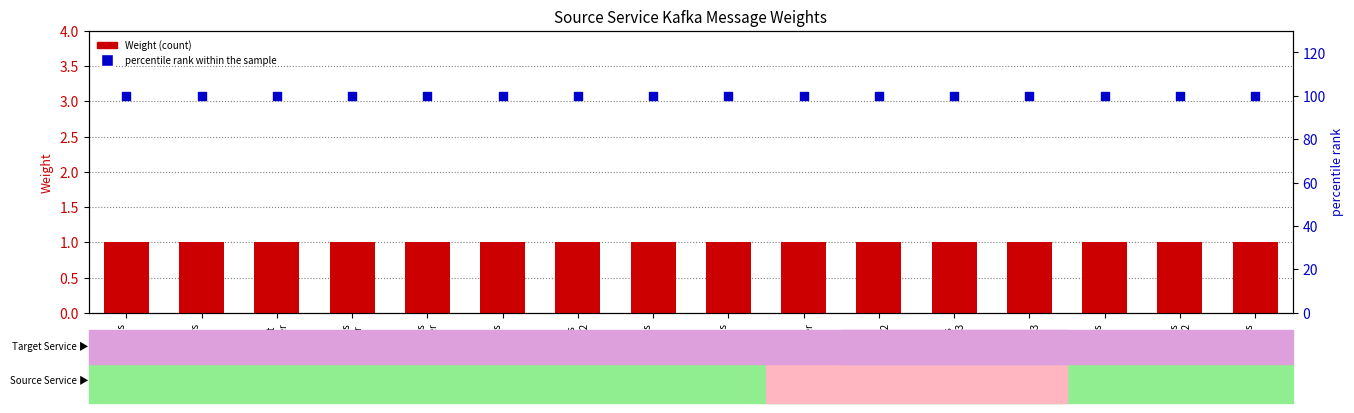

What is the total value across all series at Microphones
producer2?

101